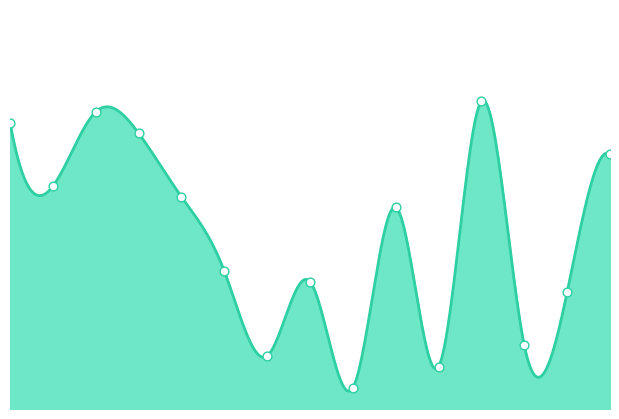

Which series contains the highest Y value?

FGA_RANK